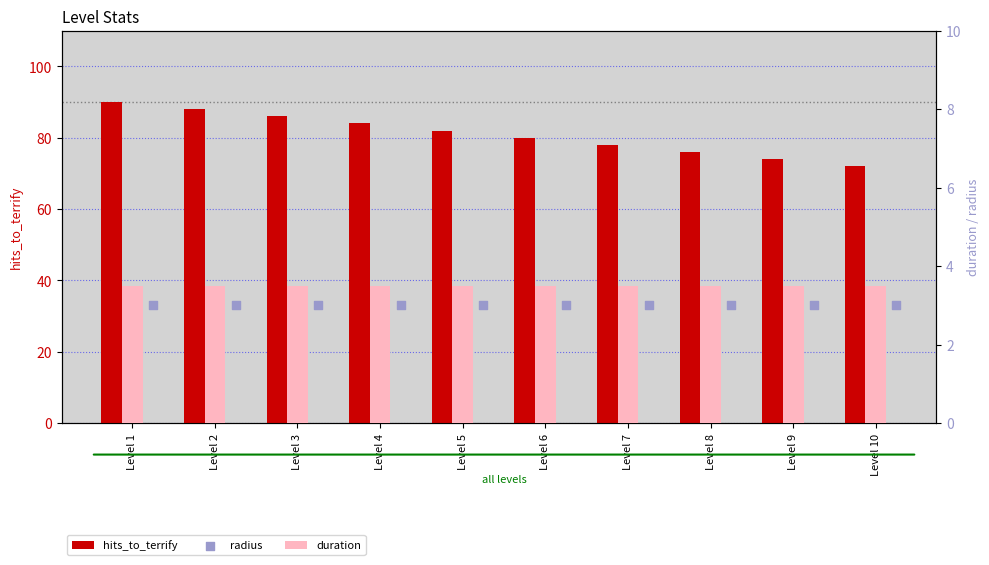

Is the value of duration at Level 3 greater than the value of radius at Level 7?

Yes